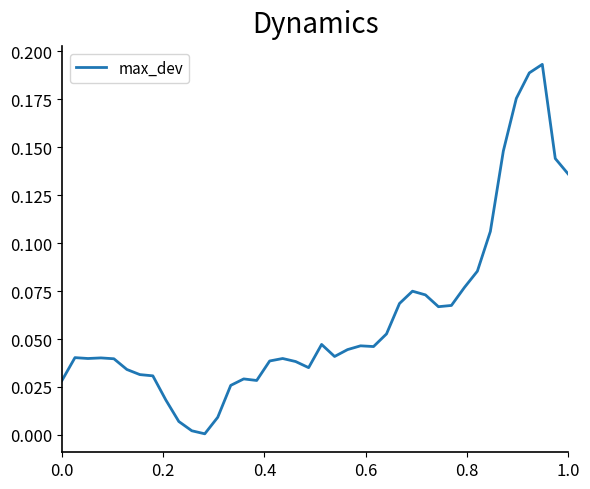

How many lines are shown in the chart?

1